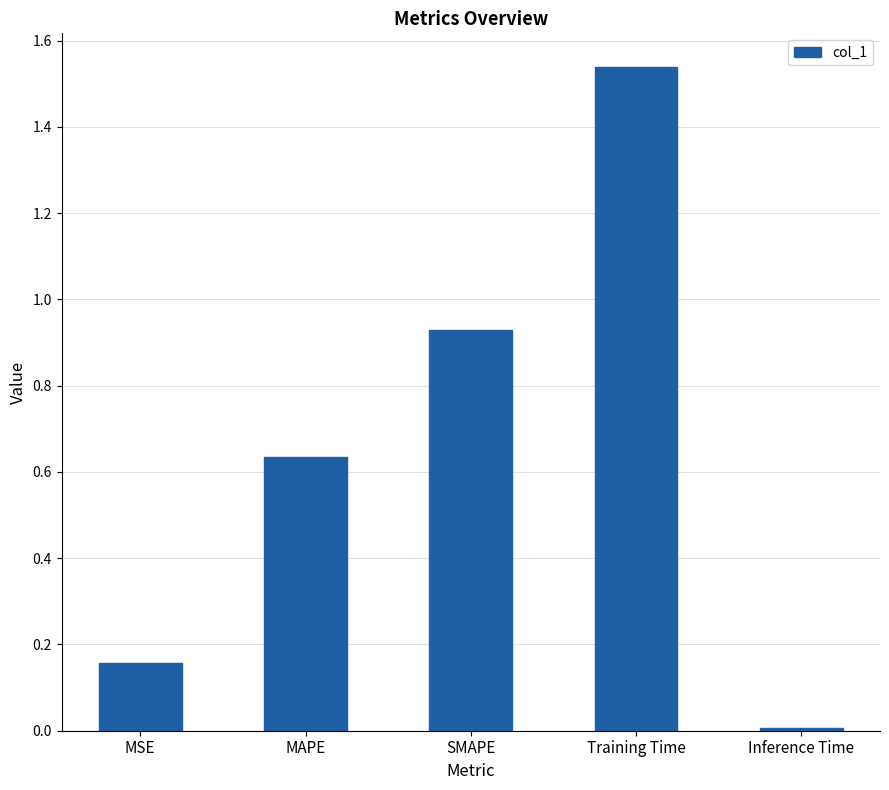

Rank the categories by value from highest to lowest.

Training Time, SMAPE, MAPE, MSE, Inference Time